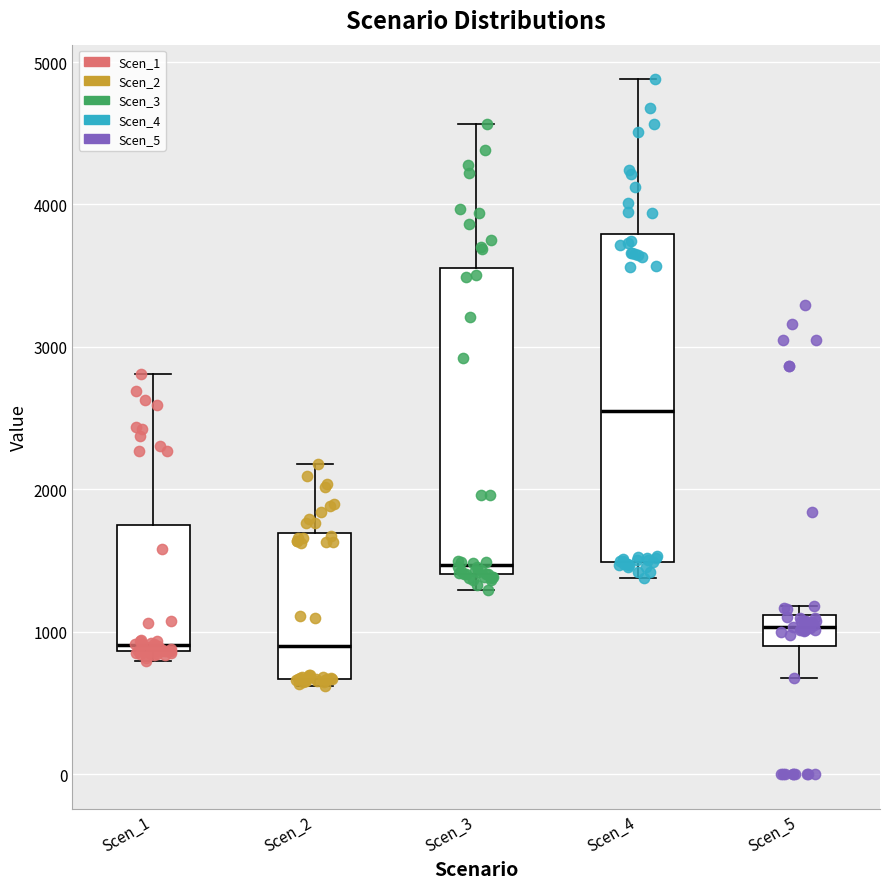

Comparing the boxes themselves (not the whiskers), which one is the tallest?

Scen_4